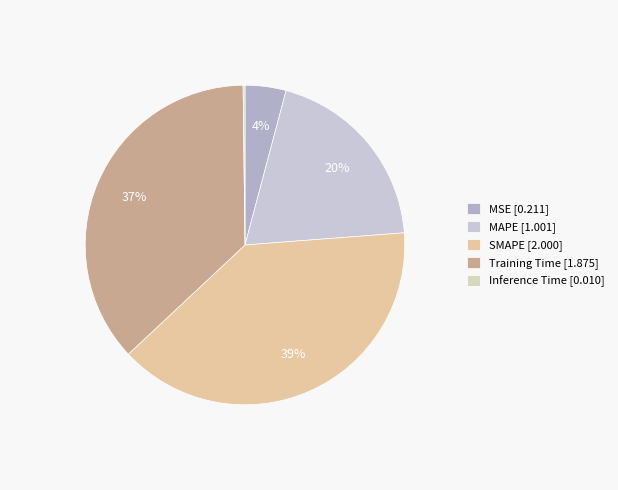

To the nearest percent, what is the difference between the SMAPE and Training Time slice percentages?

2%